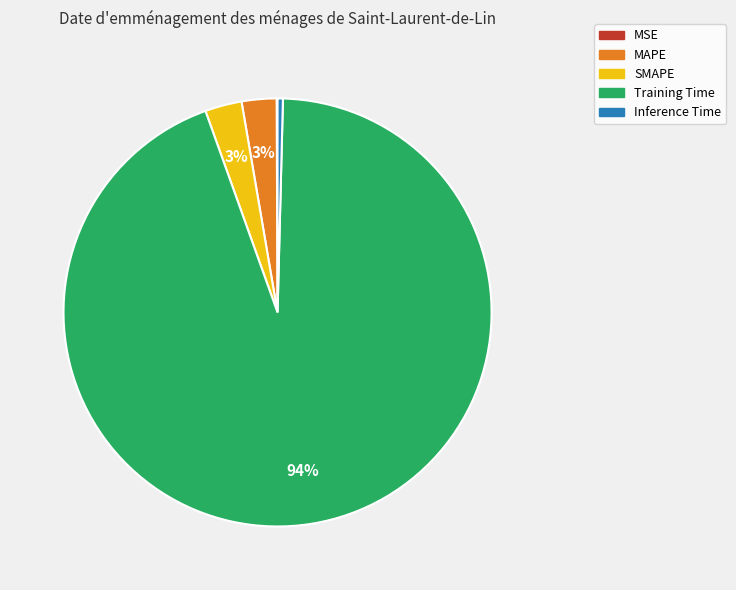

To the nearest percent, what is the difference between the largest and smallest slice percentages?

94%